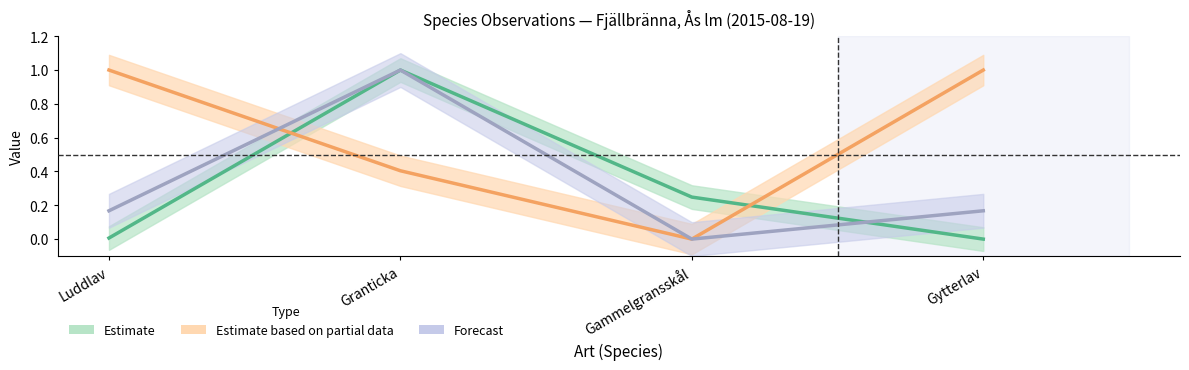

Which label corresponds to the smallest value in the chart?

Gytterlav